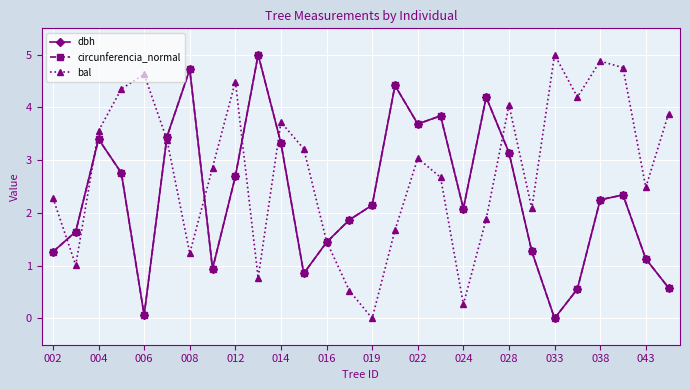

What is the greatest value displayed?

5.0